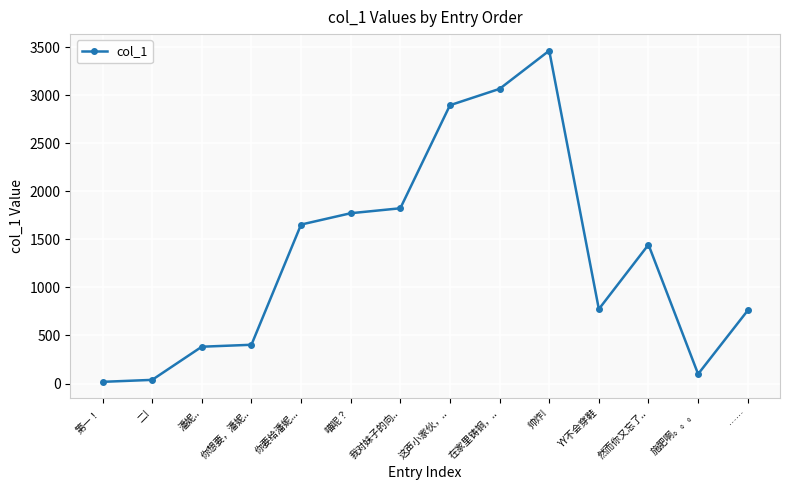

Is this an area chart (filled region under the line)?

No